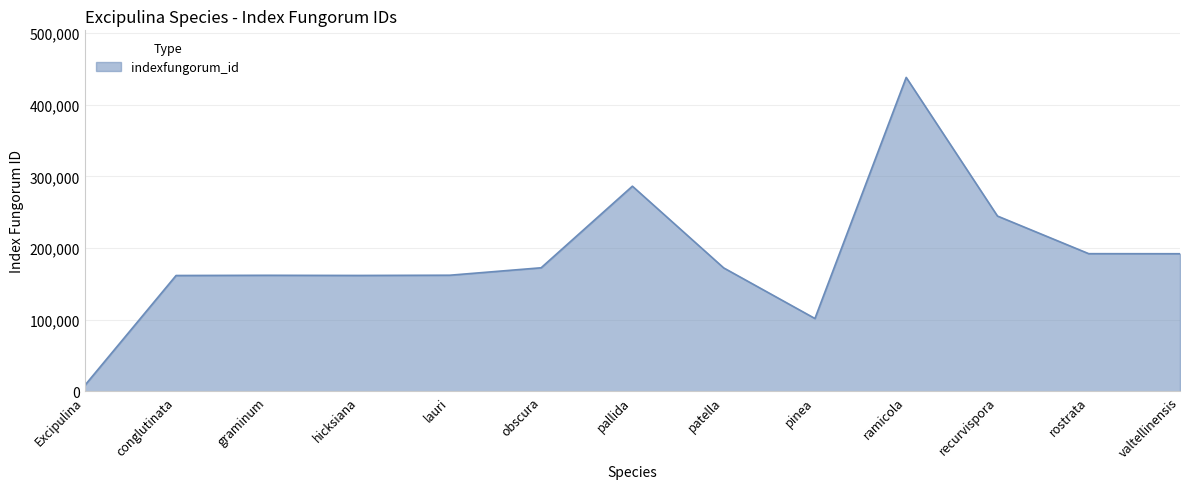

Where is the data nearest to the value 223281?

recurvispora